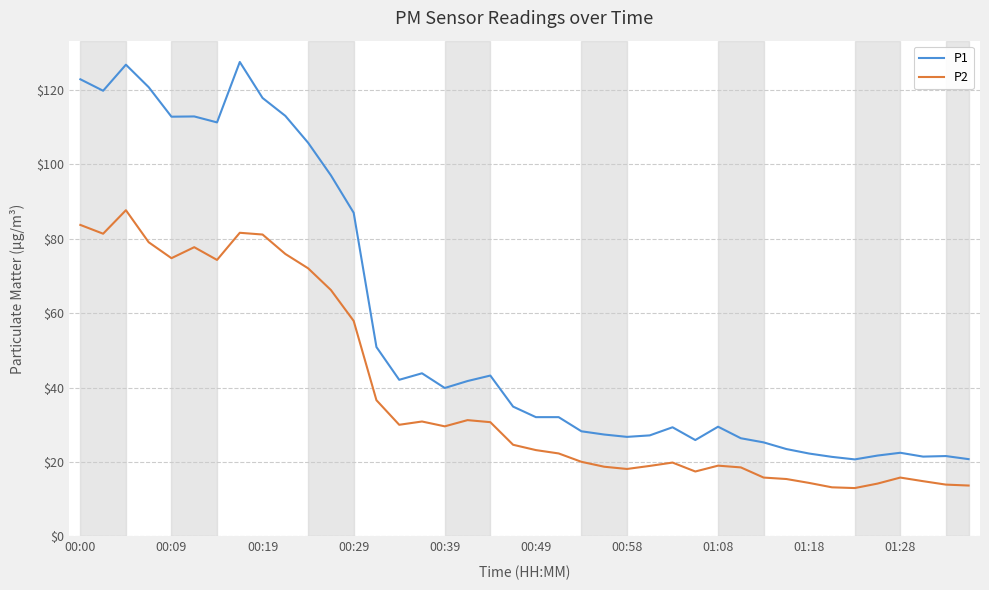

Which series has the largest total across all categories?

P1